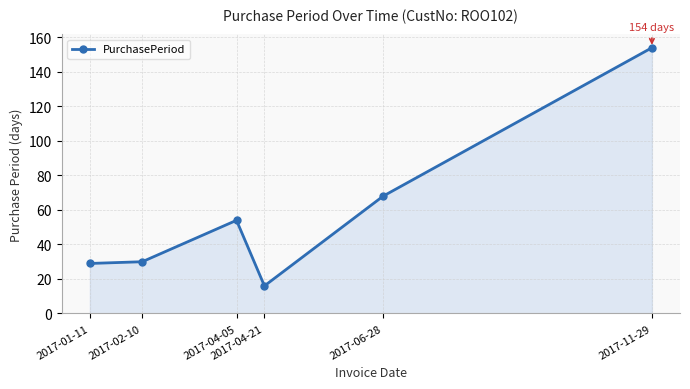

Reading left to right, what are all the values shown in this chart?

29	30	54	16	68	154